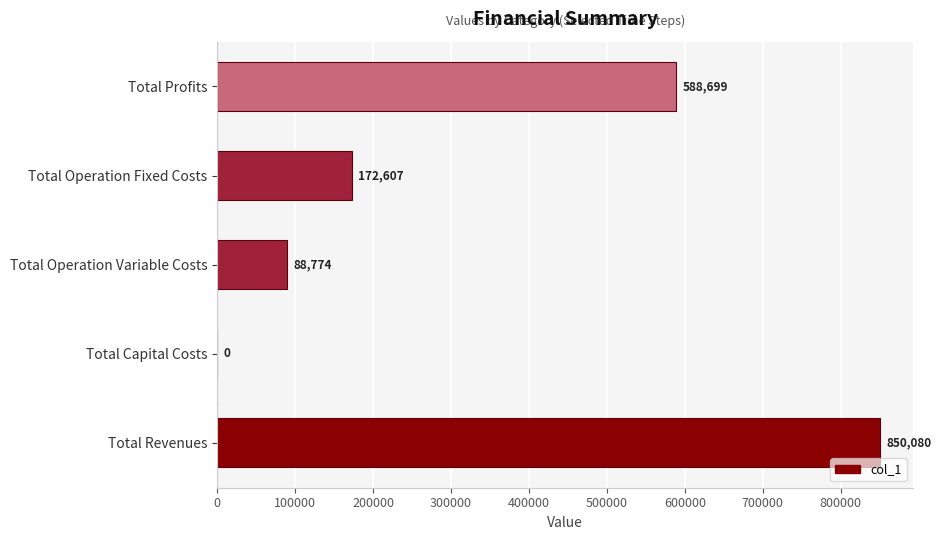

What is the approximate value at Total Operation Fixed Costs?

172607.0